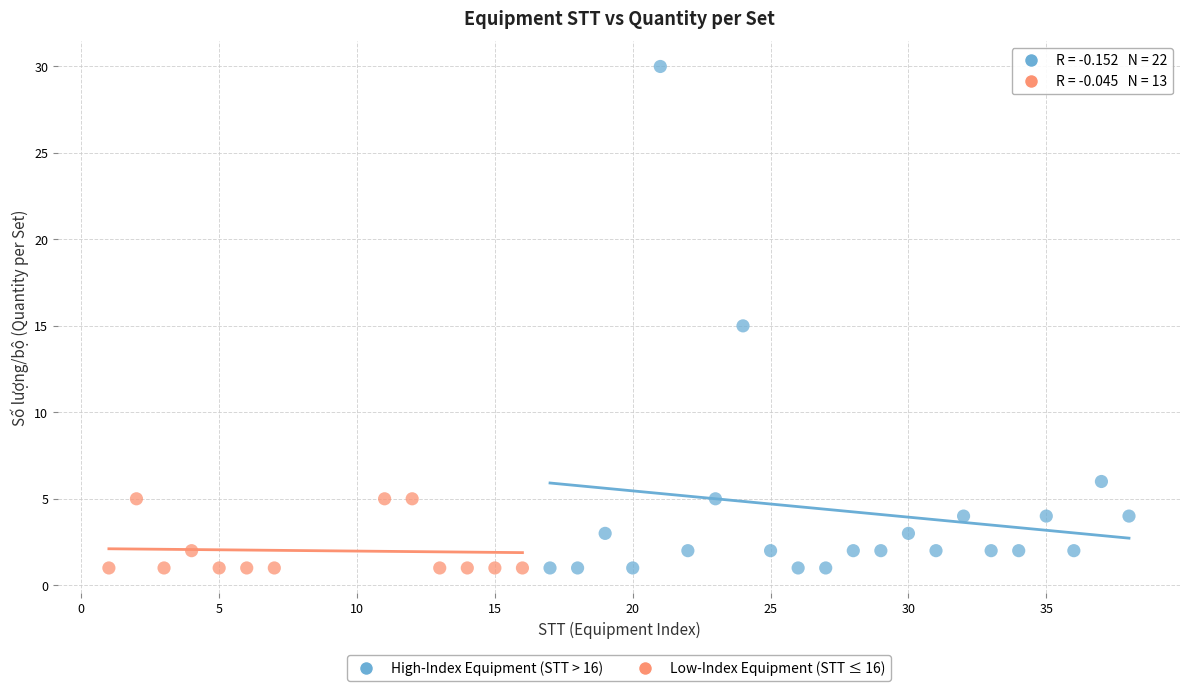

Which series has the widest spread of Y values?

High-Index Equipment (STT > 16)